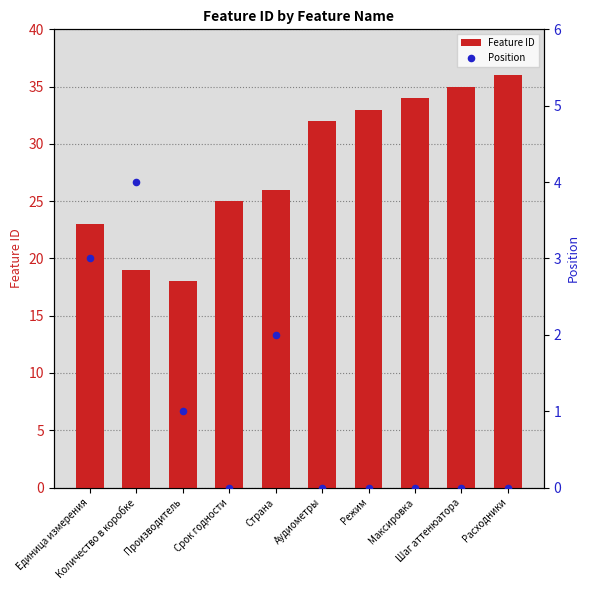

At how many categories does at least one series exceed 12?

10